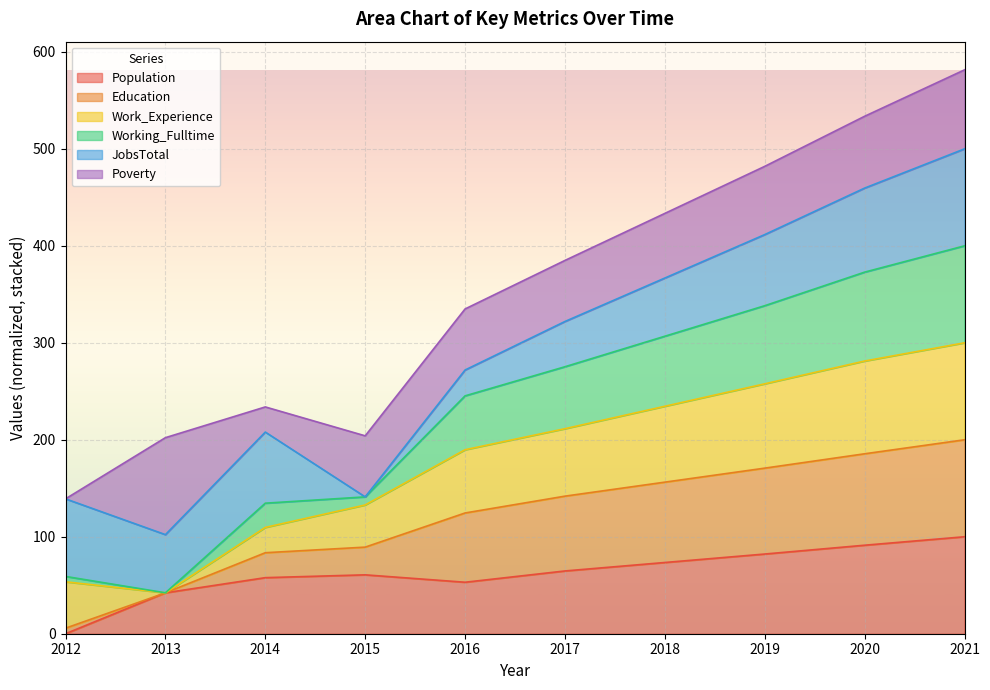

The Population series shows 95.9 at 2015. True or false?

False